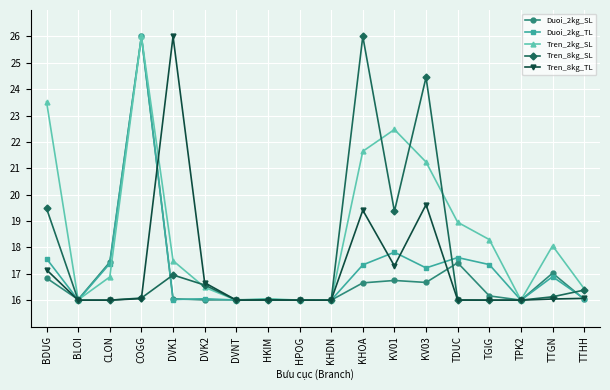

Where is the first local maximum for Duoi_2kg_TL?

COGG